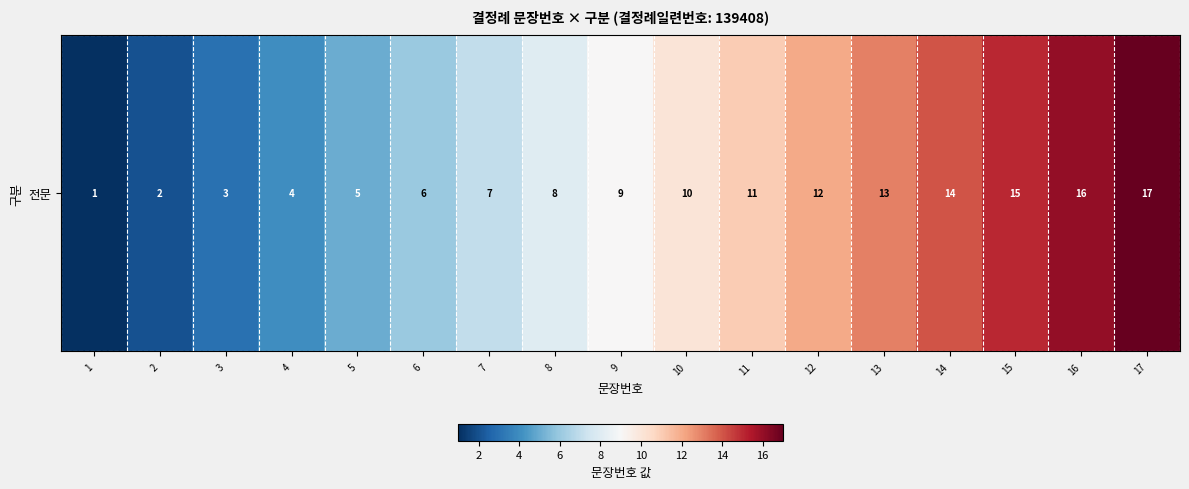

True or false: the data shows 20 at 13.

False